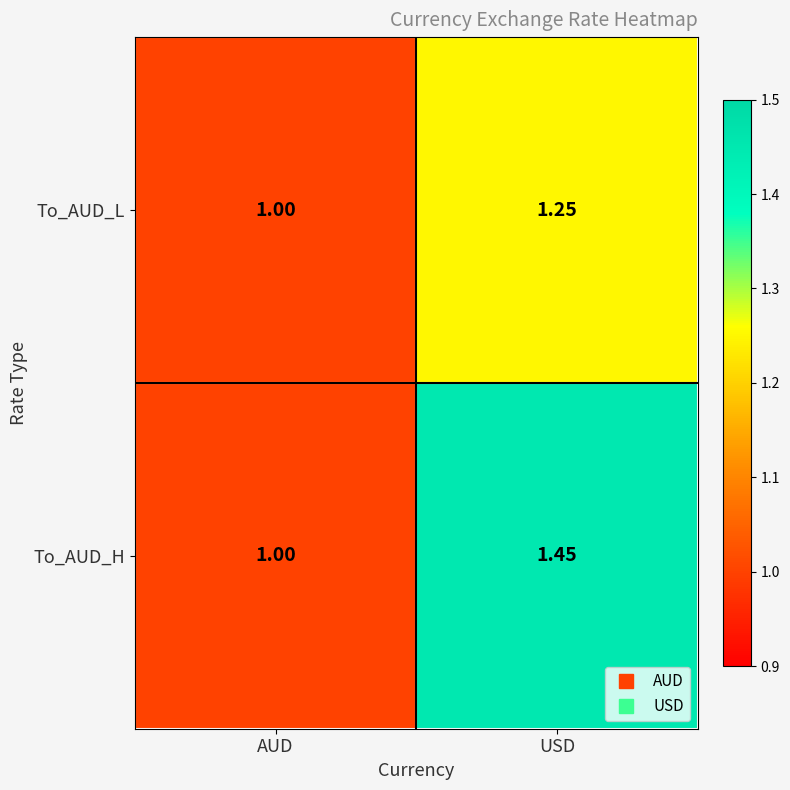

Which series has the largest total across all categories?

To_AUD_H